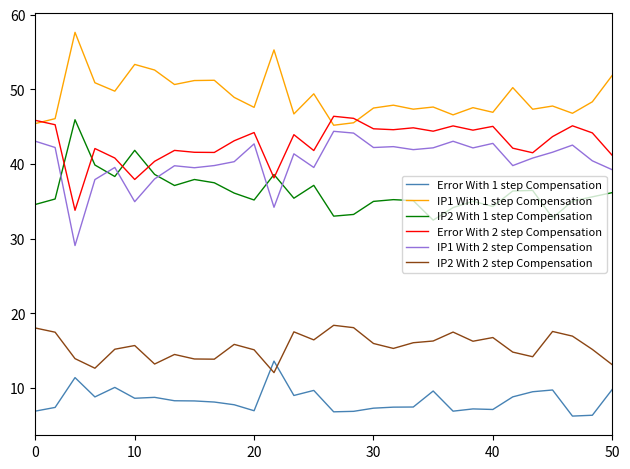

At how many categories does at least one series exceed 13?

30